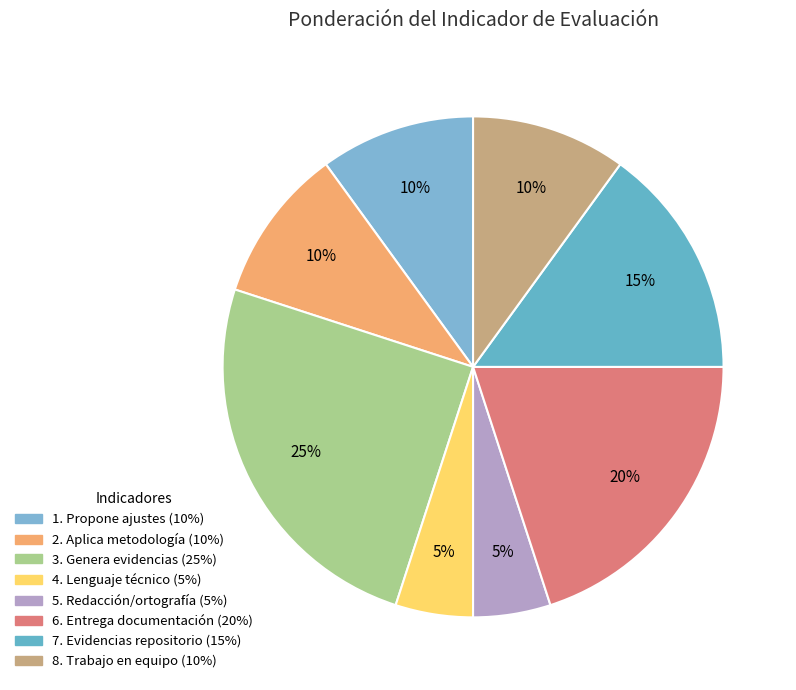

Which has a higher value, 7. Evidencias repositorio or 5. Redacción/ortografía?

7. Evidencias repositorio